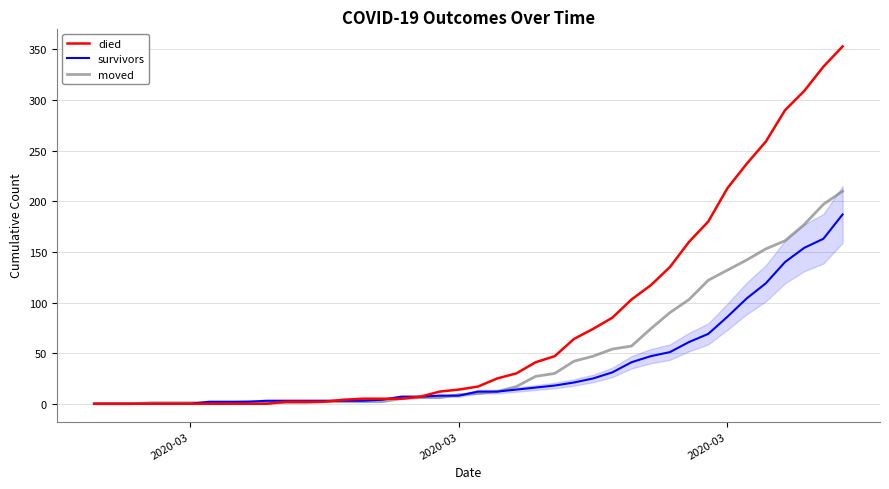

Rank the series by their average value, from lowest to highest.

survivors, moved, died